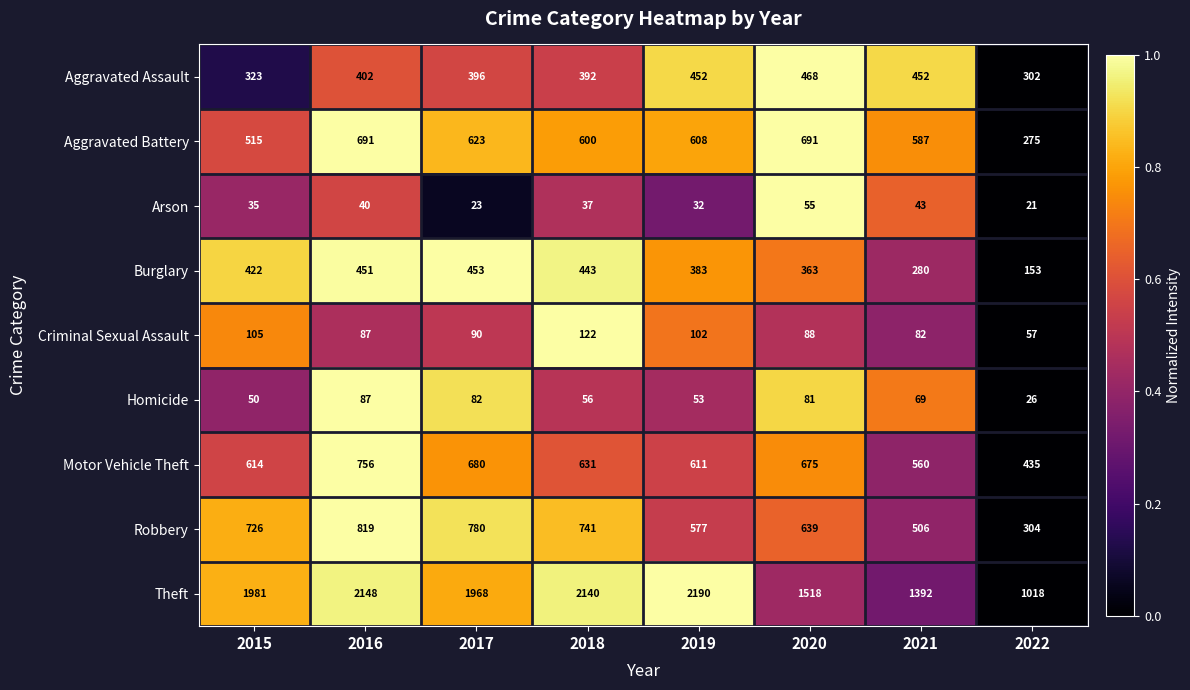

What is the difference between the Homicide values at 2016 and 2020?

6